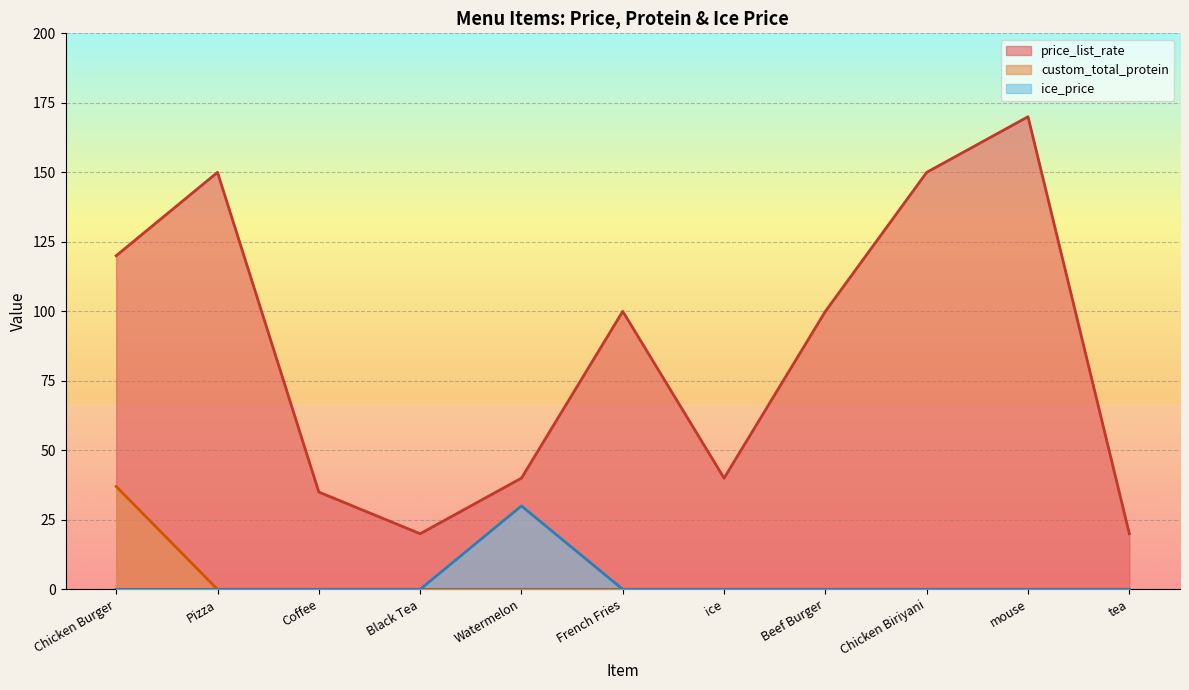

True or false: price_list_rate and custom_total_protein cross at least once.

False